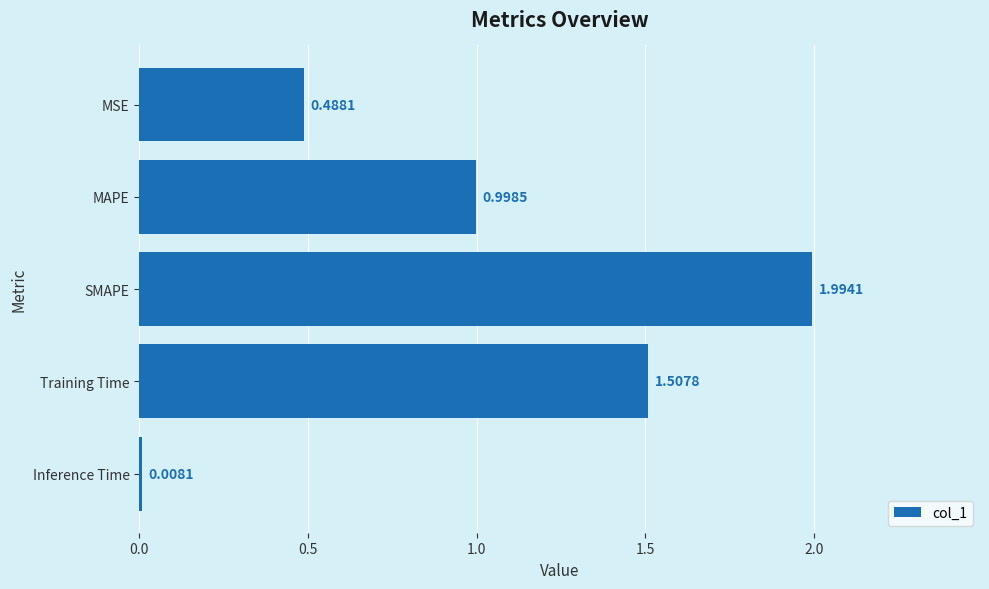

At which label is the value closest to 1?

MAPE